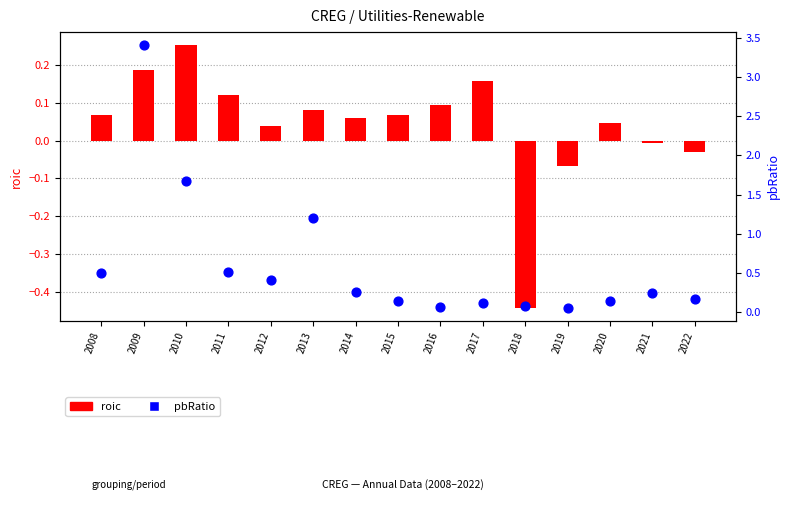

What is the total value across all series at 2018?

-0.4